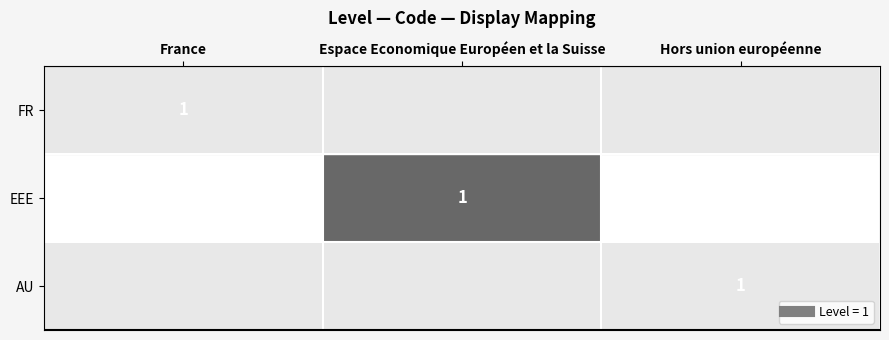

Rank the series by their maximum value, from lowest to highest.

FR, EEE, AU